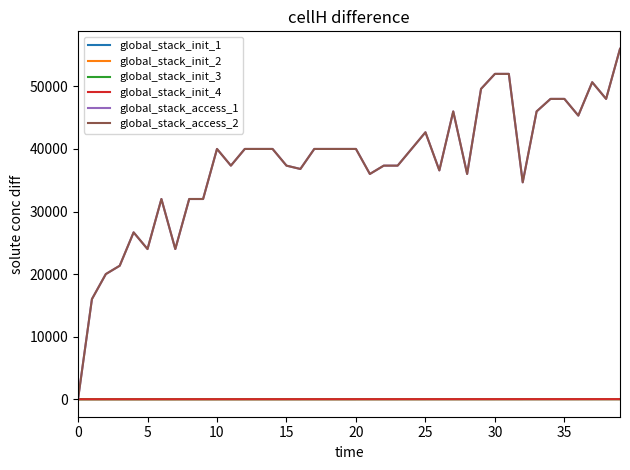

Does the chart have visible grid lines?

No